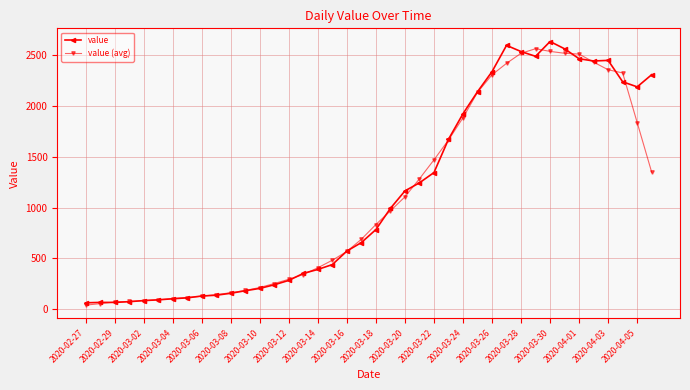

What are all the series names shown in the legend?

value, value (avg)